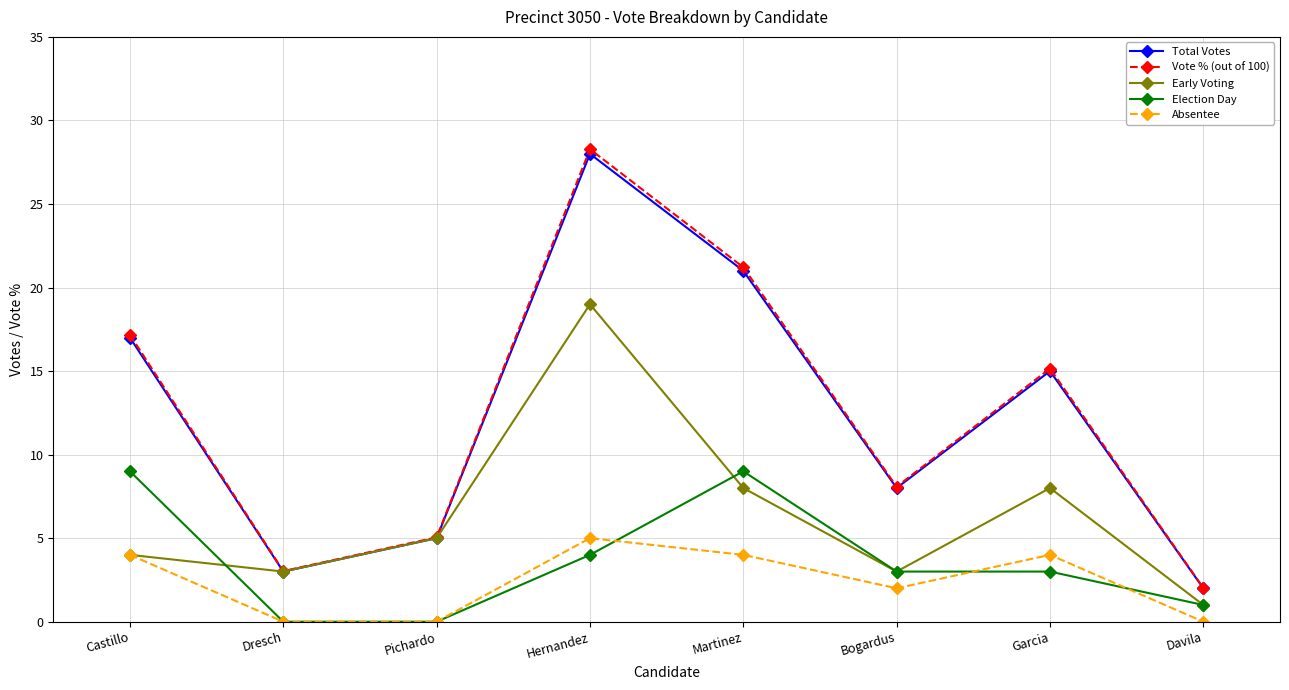

List the labels in order of Vote % (out of 100) value, largest first.

Hernandez, Martinez, Castillo, Garcia, Bogardus, Pichardo, Dresch, Davila